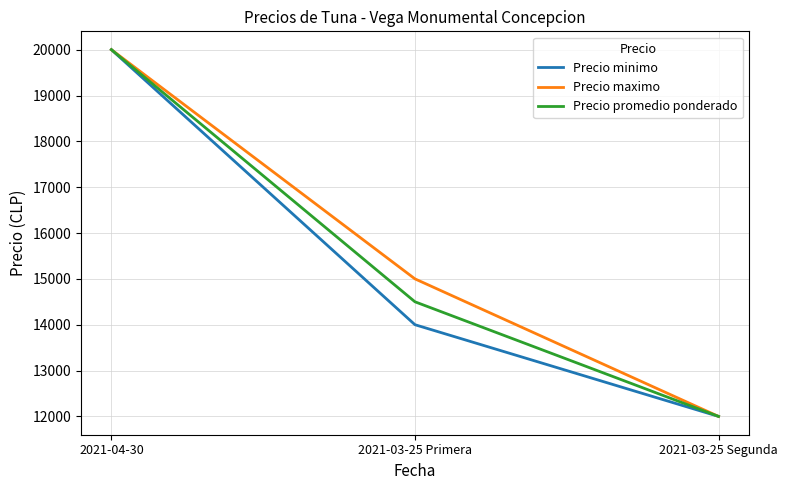

Reading left to right, what are all the values shown in this chart?

Precio minimo: 20000	14000	12000
Precio maximo: 20000	15000	12000
Precio promedio ponderado: 20000	14500	12000